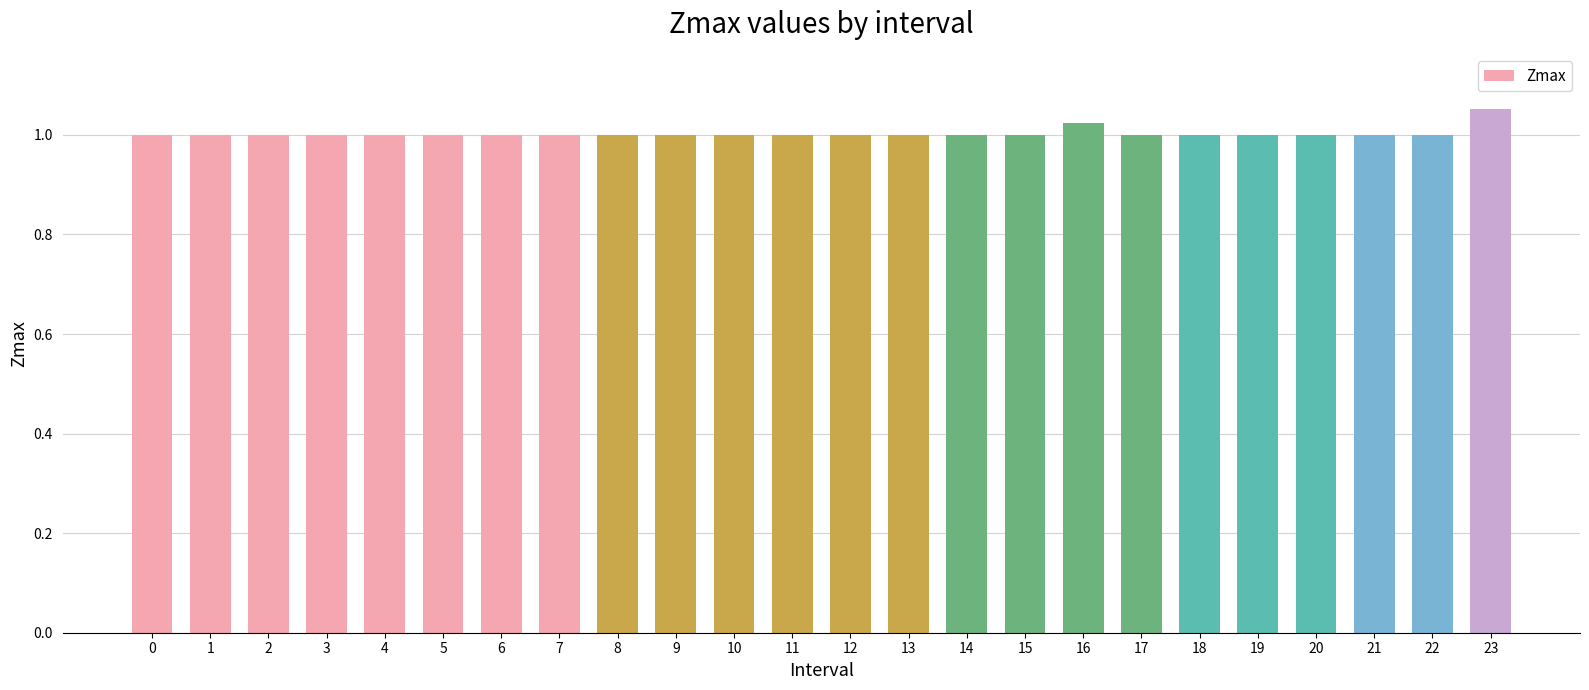

How many bars are there in total?

24